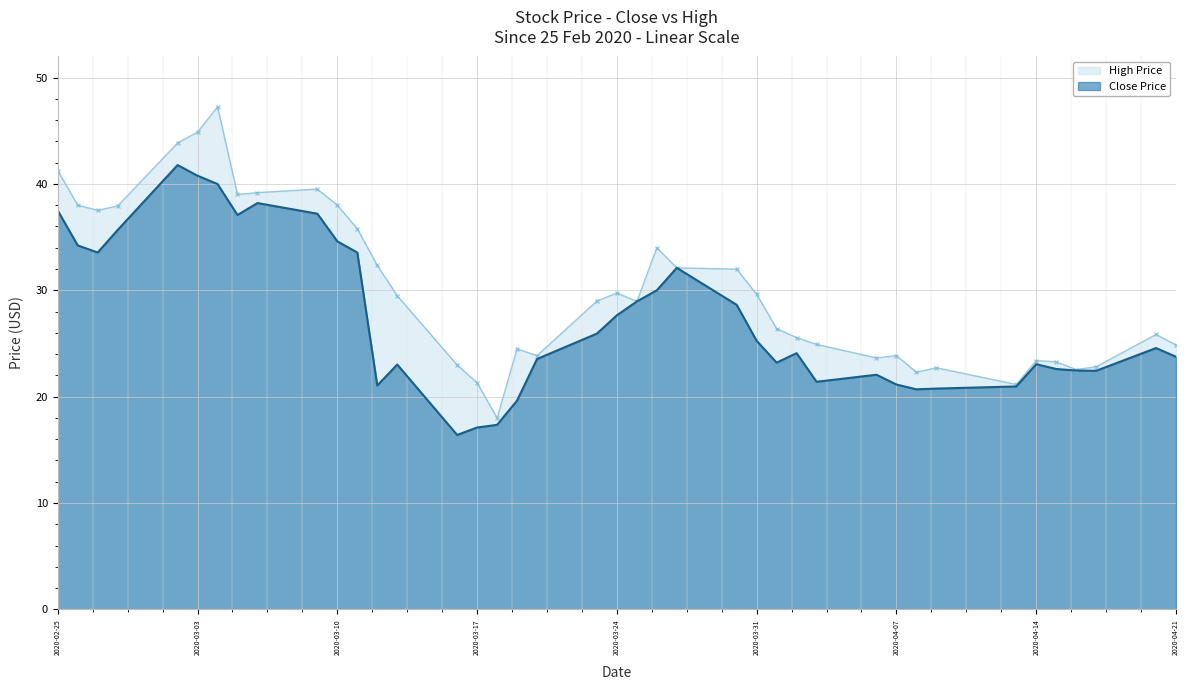

True or false: High and Close intersect in this chart.

False